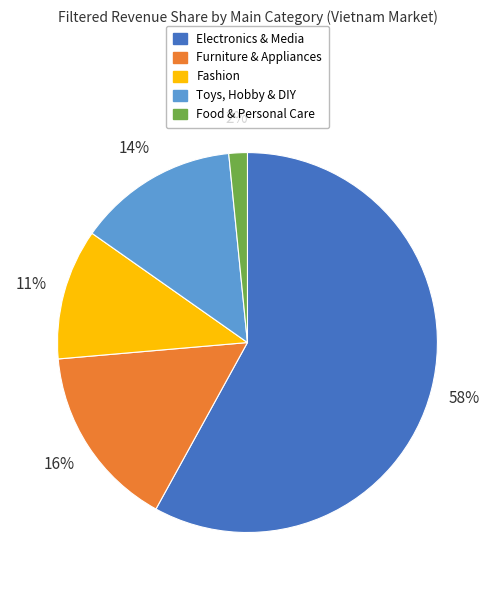

Does any single category account for the majority?

Yes